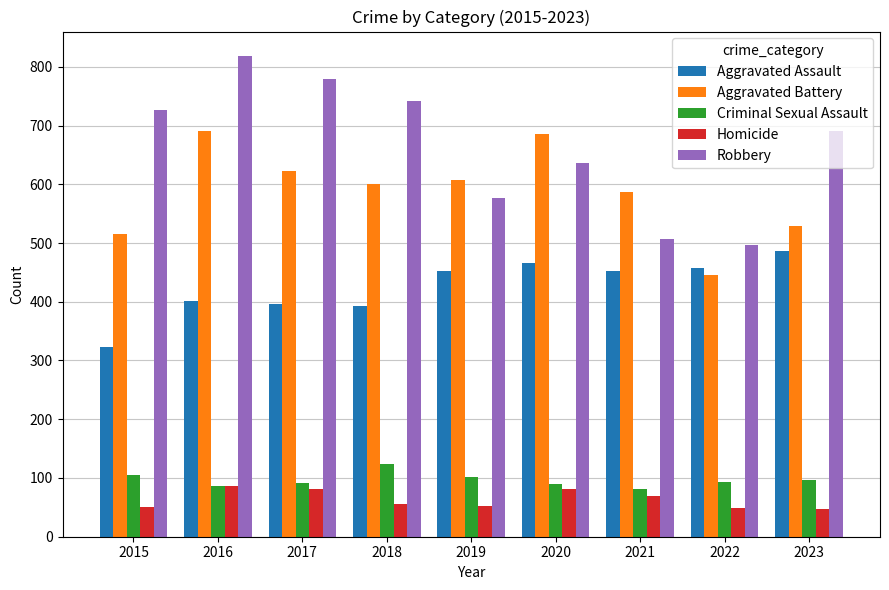

What is the approximate value of Criminal Sexual Assault at 2015?

105